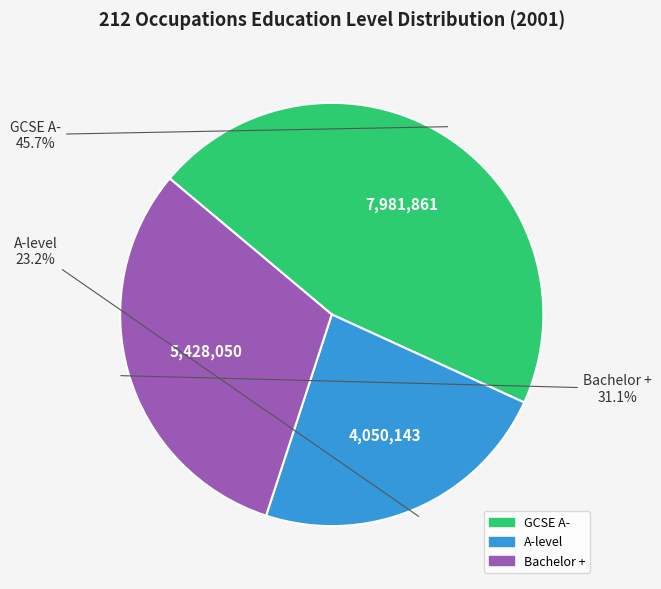

What is the smallest slice in the pie chart?

A-level